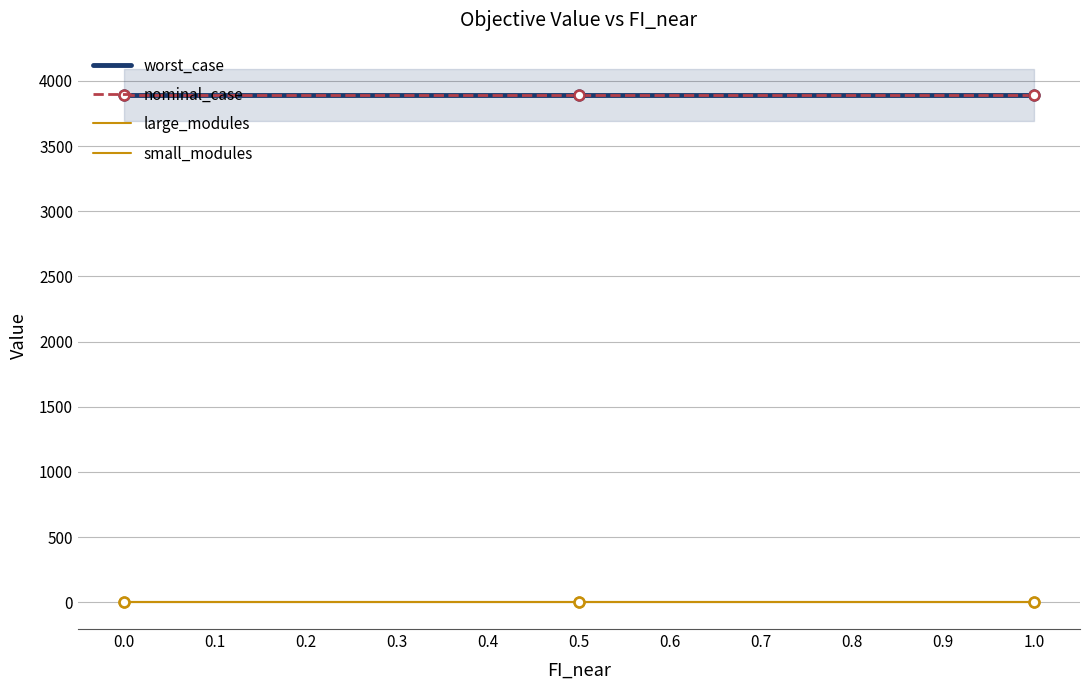

Which series contains the highest Y value?

worst_case